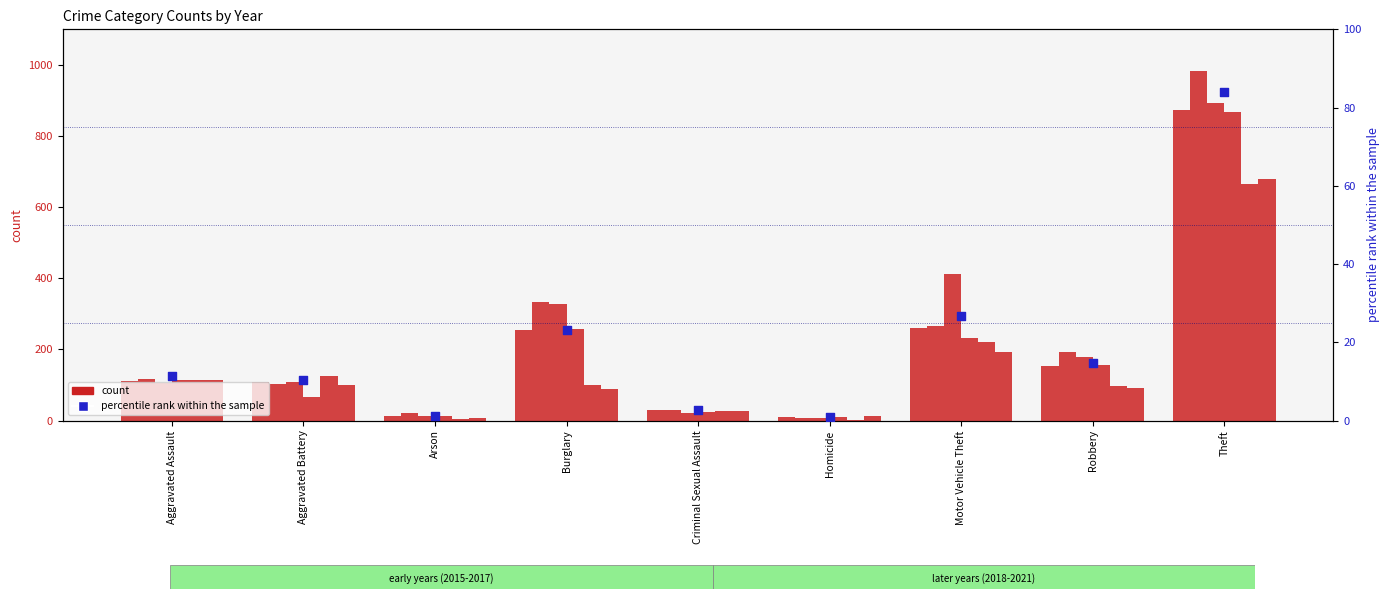

Which has a higher value, Aggravated Assault or Robbery?

Robbery